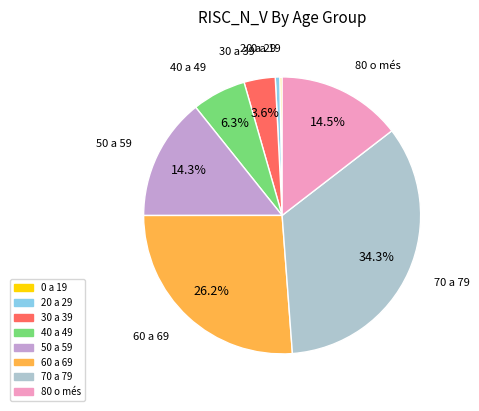

What is the largest slice in the pie chart?

70 a 79